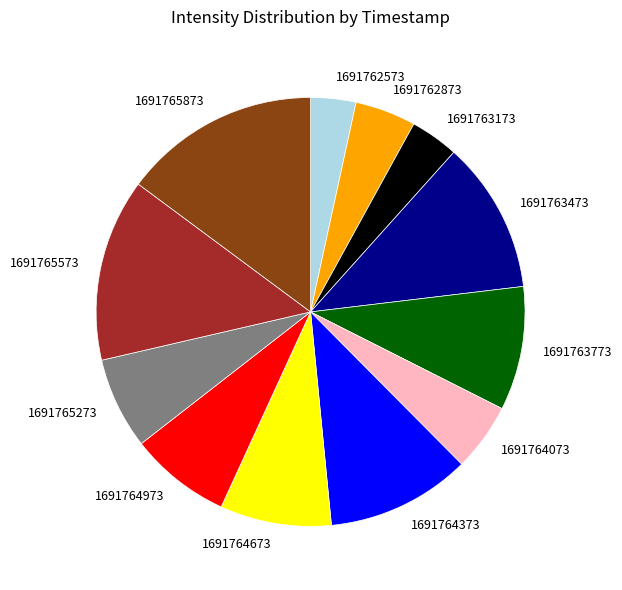

Which slice is the largest?

1691765873